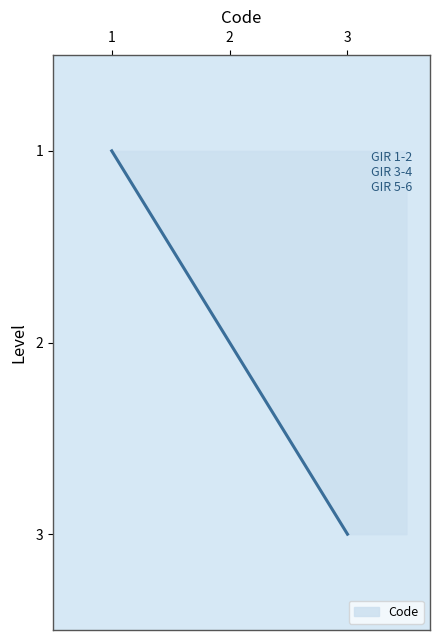

Is this an area chart (filled region under the line)?

No